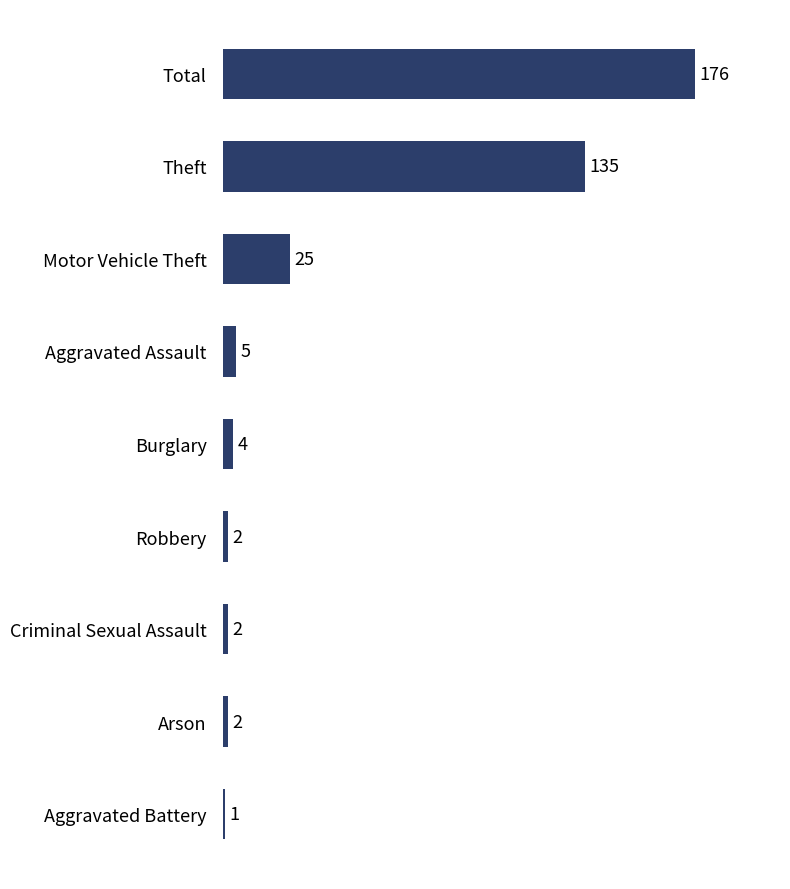

What is the difference between the maximum and second lowest values?

174